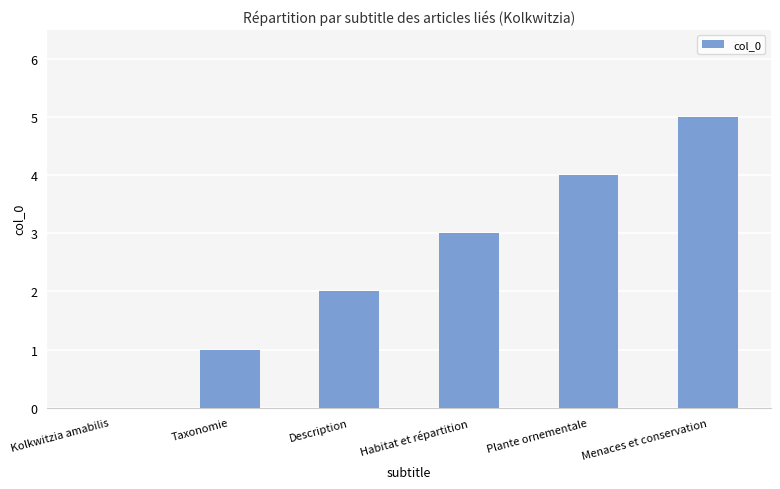

What value does the data have at Plante ornementale?

4